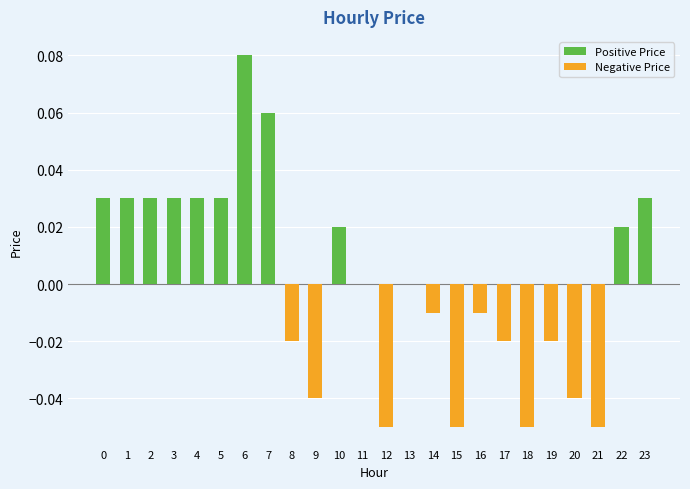

What is the maximum value shown in the chart?

0.1